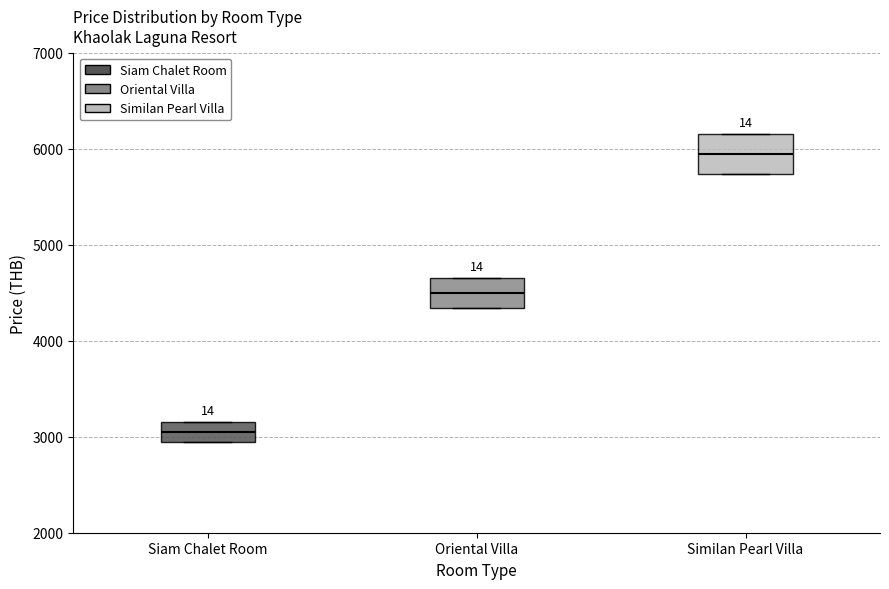

Reading left to right, transcribe this box plot: for each box, give where its median line is, the range the box spans, and where its two whiskers end, as read against the y-axis. The values are not printed on the chart, so give them approximately, as read against the axis.

Siam Chalet Room: median 3000, box 2900 to 3200, whiskers 2900 to 3200
Oriental Villa: median 4500, box 4300 to 4700, whiskers 4300 to 4700
Similan Pearl Villa: median 5900, box 5700 to 6200, whiskers 5700 to 6200